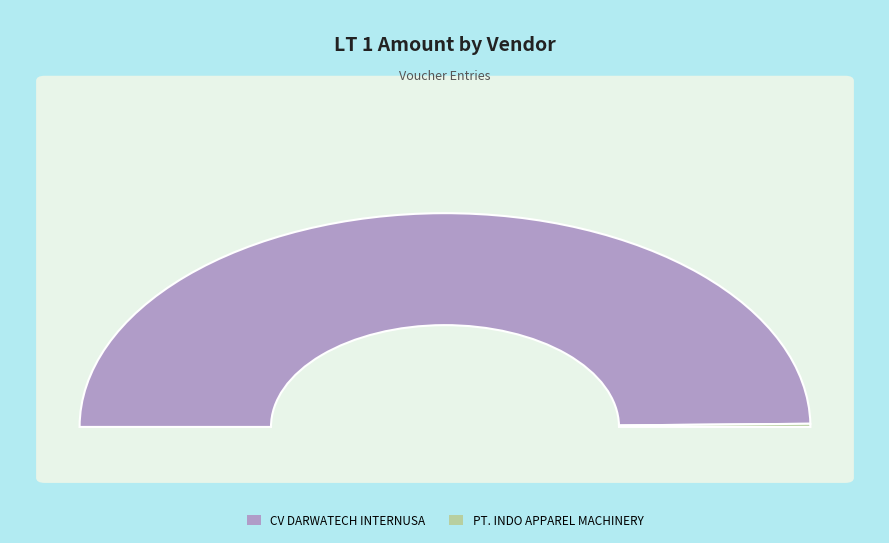

Is PT. INDO APPAREL MACHINERY the majority of the pie?

No